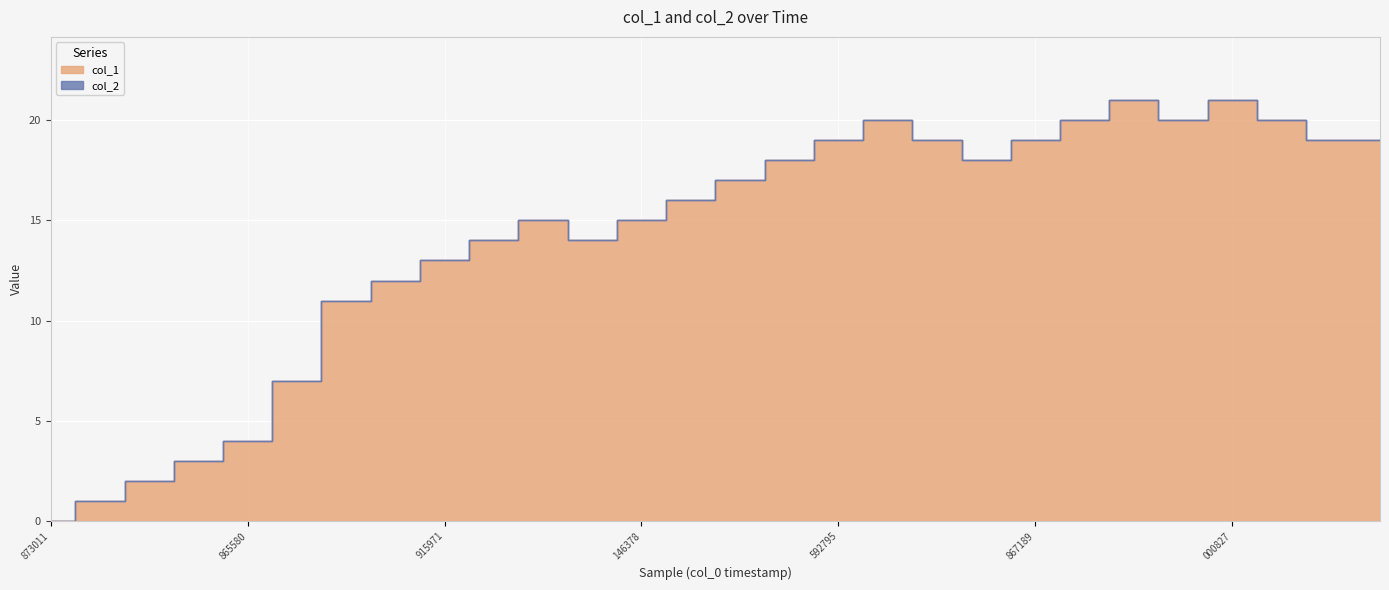

What is the value of the 6th point from the left?

7